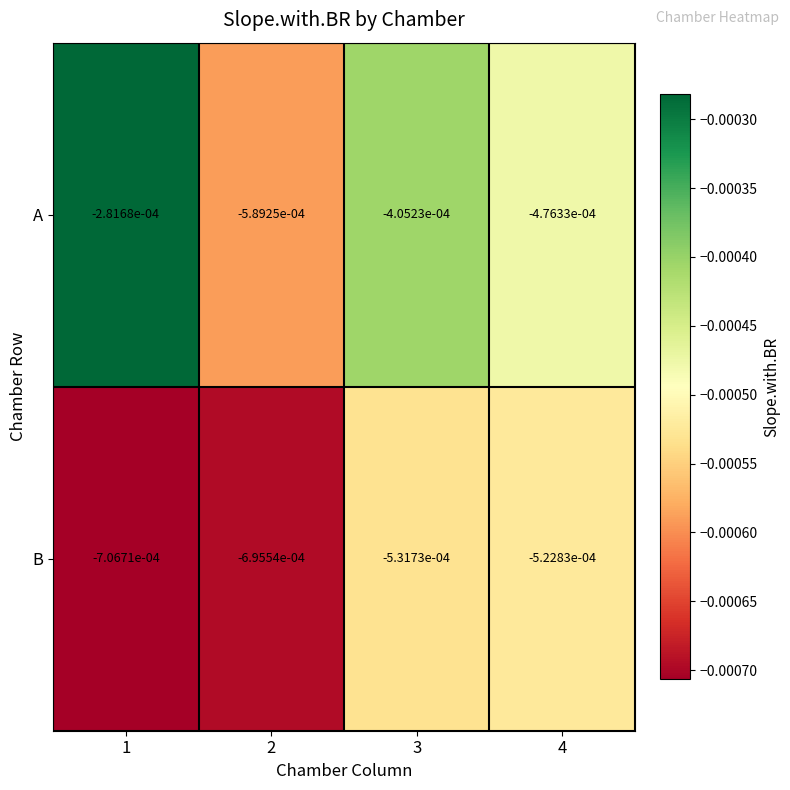

Between 2 and 3, which series saw the biggest shift?

A